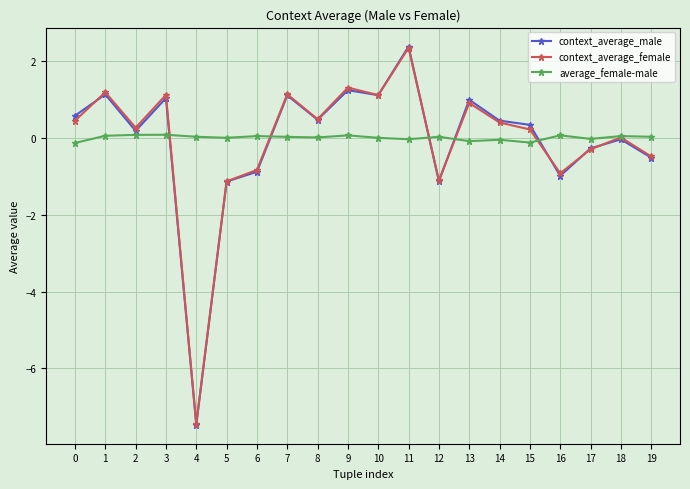

Which series has the widest spread of values?

context_average_male